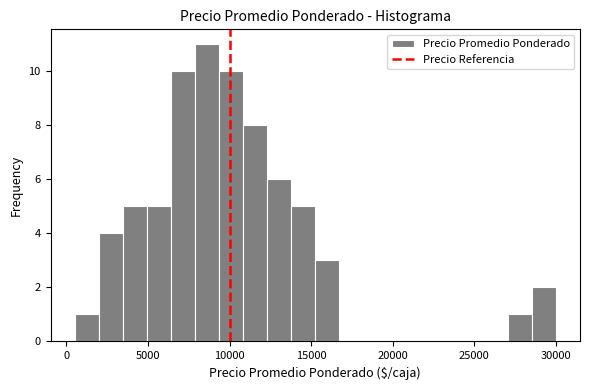

Around what value on the x-axis is the tallest bar? Give the approximate position of its centre, as read against the axis.

8500